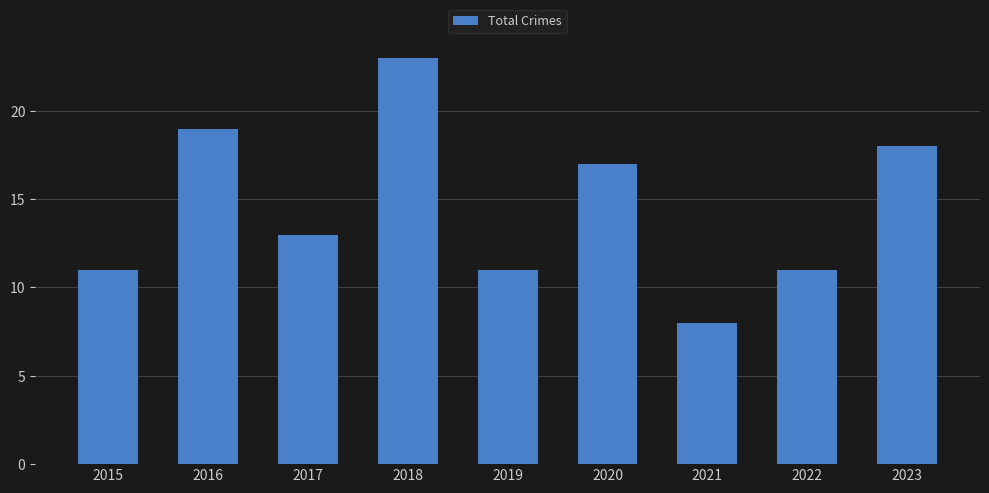

Read the value at 2020.

17